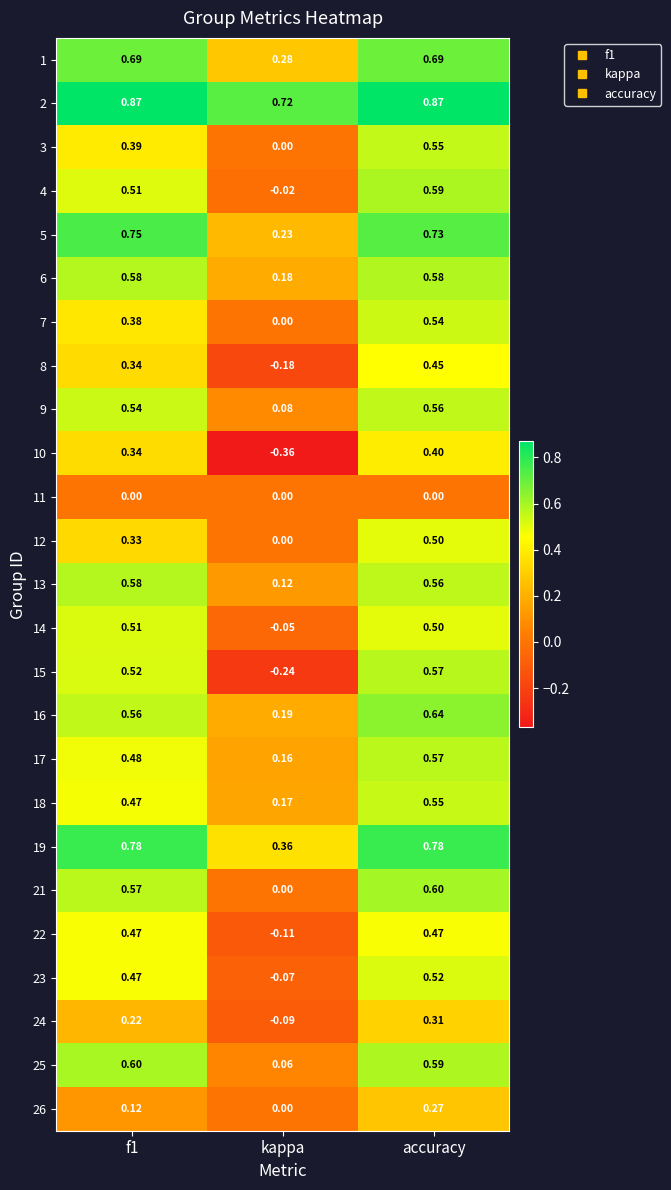

At which label is 23 closest to 0?

kappa